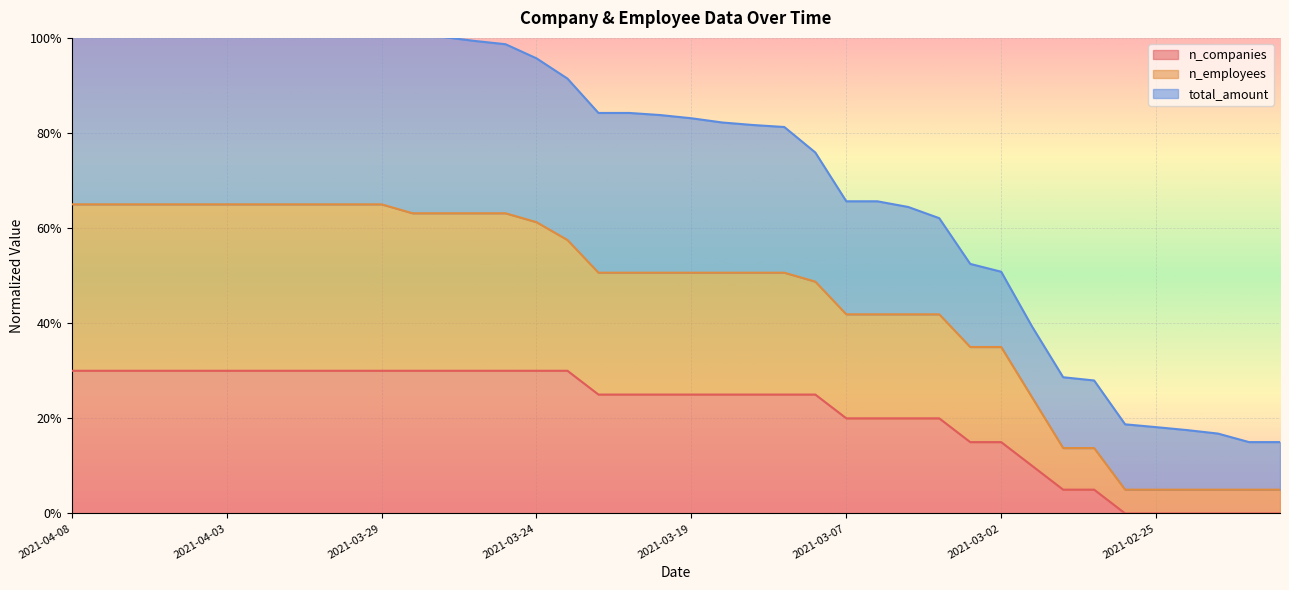

What is the spread (max minus min) of values at 2021-03-03?

0.4